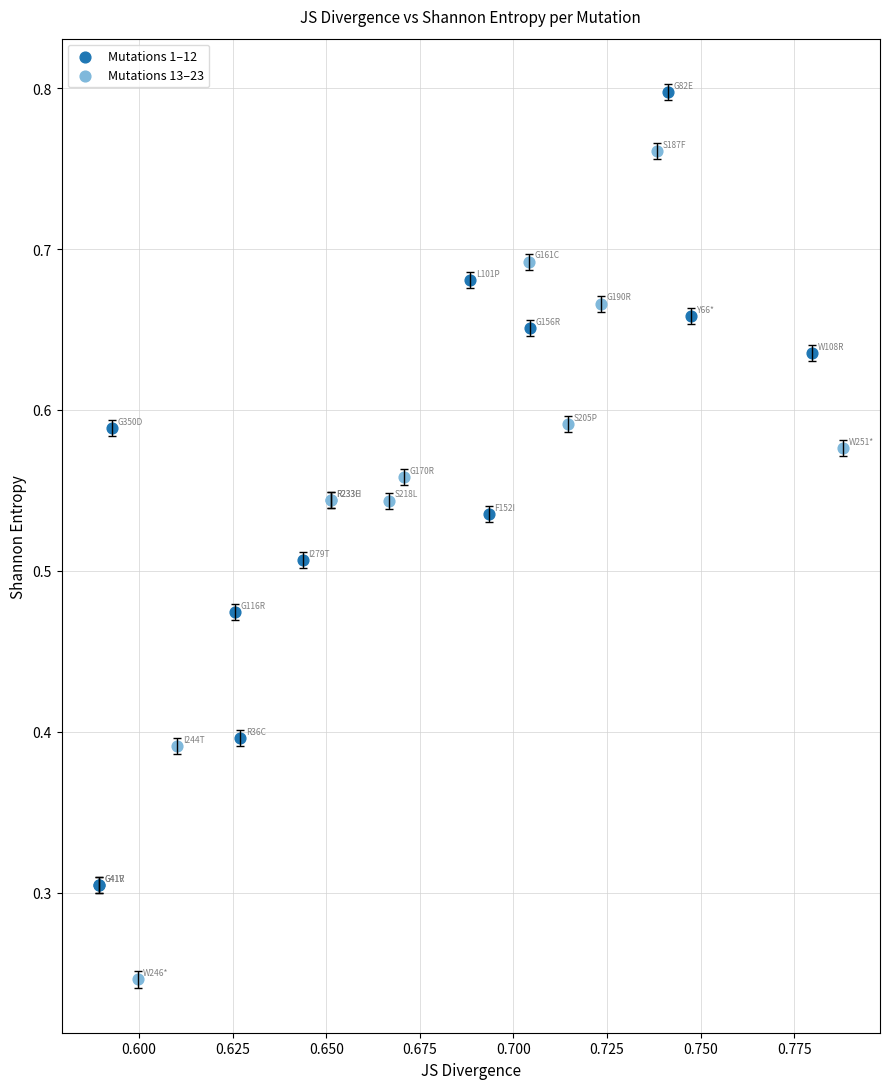

Which series reaches the minimum Y coordinate?

Mutations 13–23